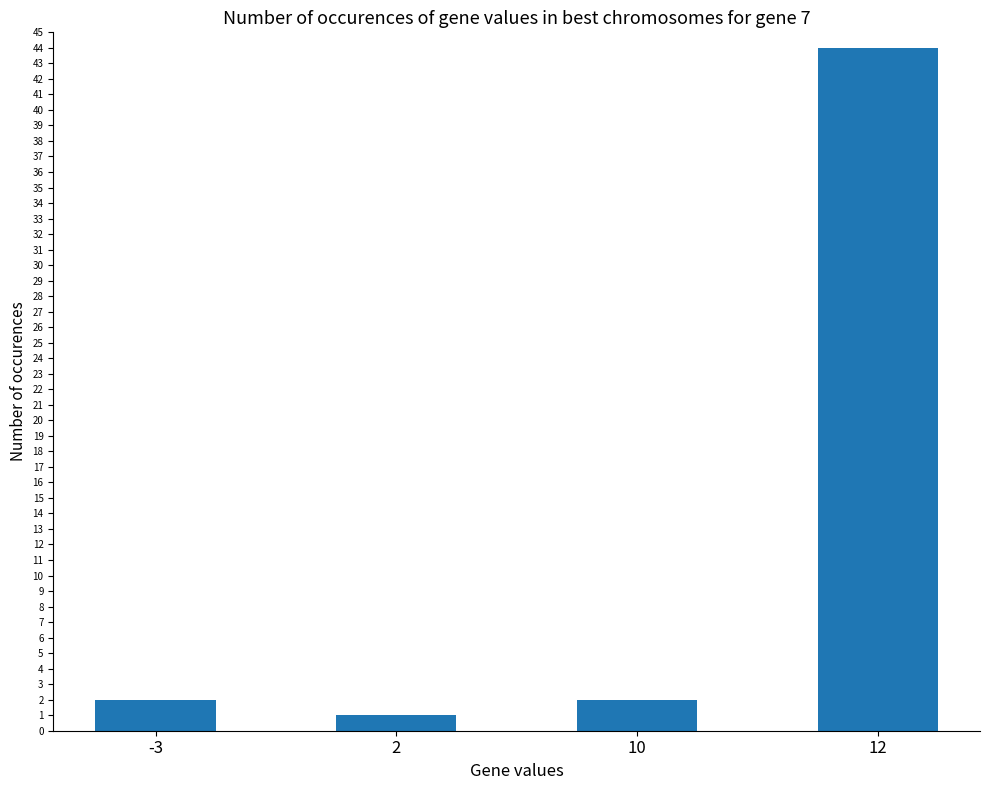

What is the maximum value shown in the chart?

44